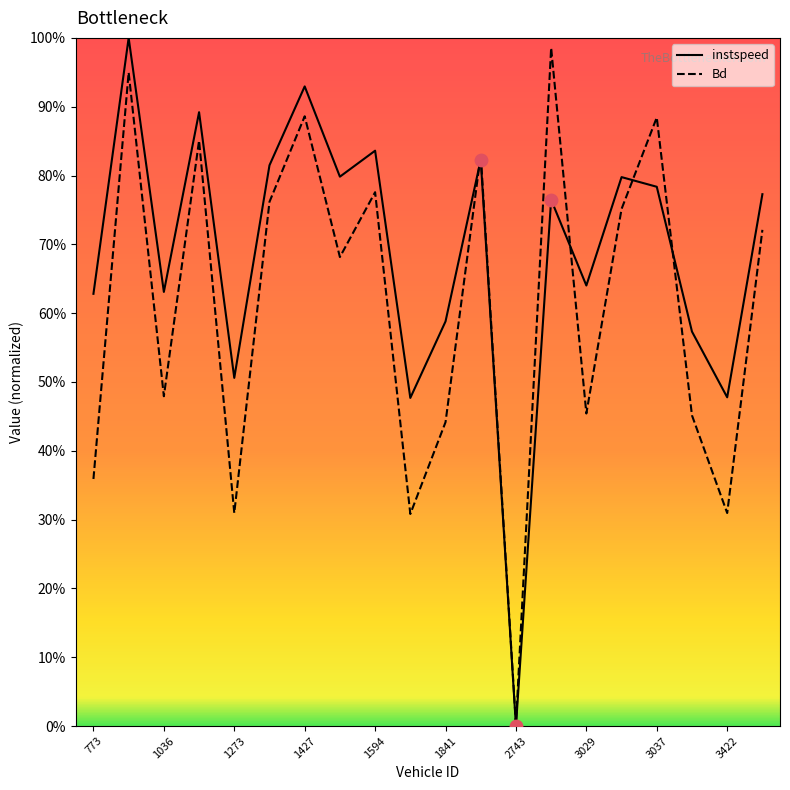

At which category is the sum across all series the highest?

775.0